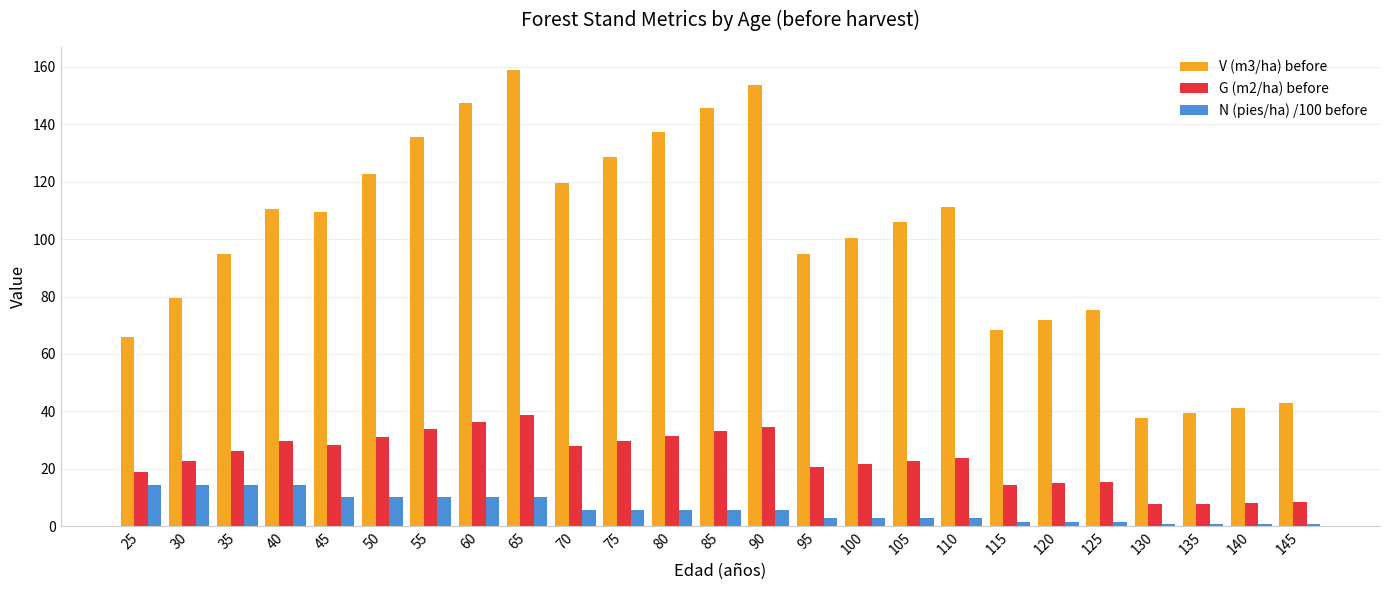

Which category has the highest value across all series?

65